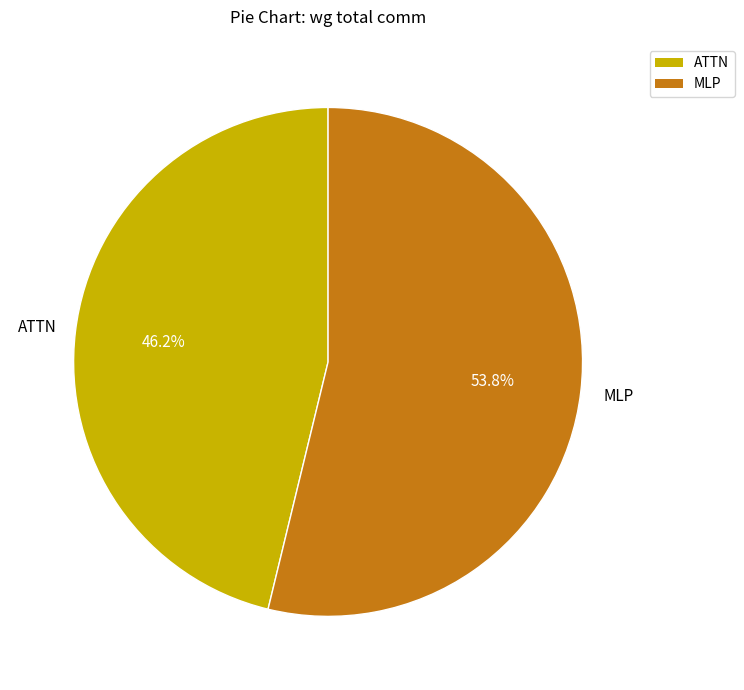

Is there a majority slice in this chart?

Yes